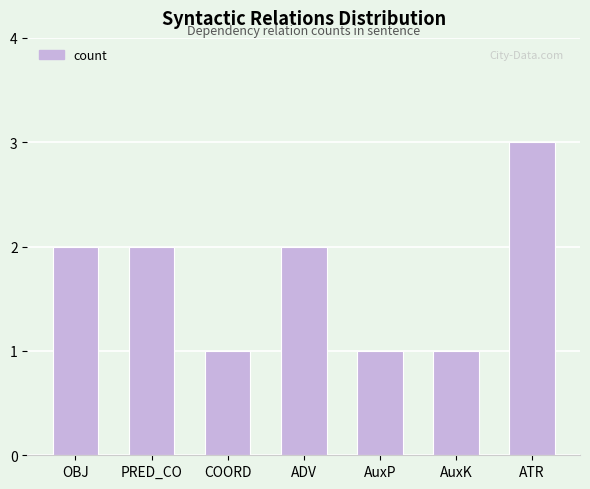

The value at AuxP is 1. True or false?

True